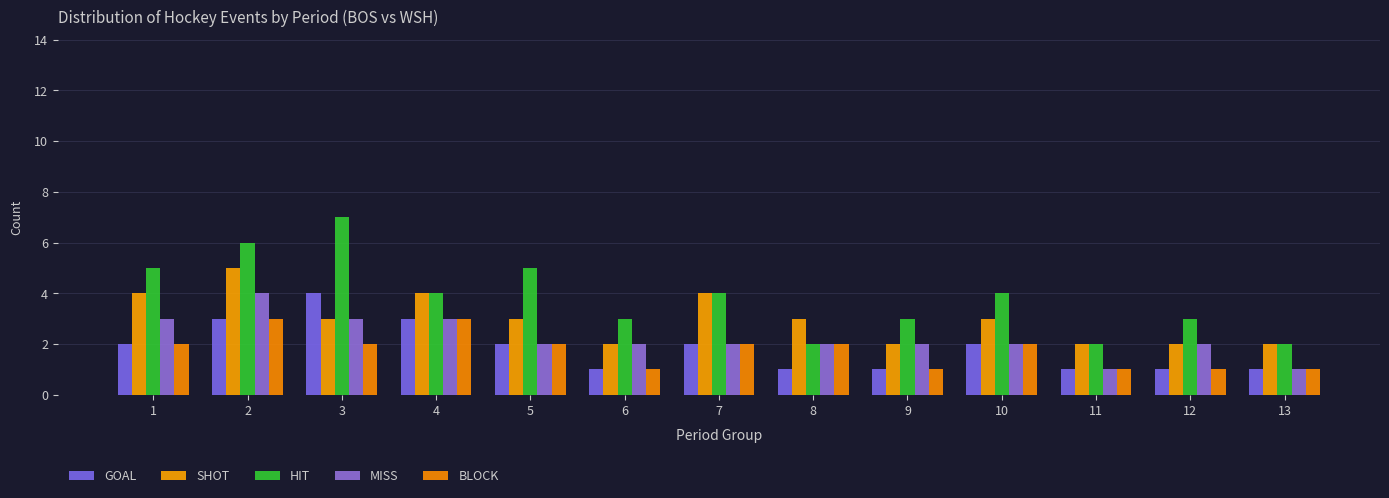

Which series has the widest spread of values?

HIT